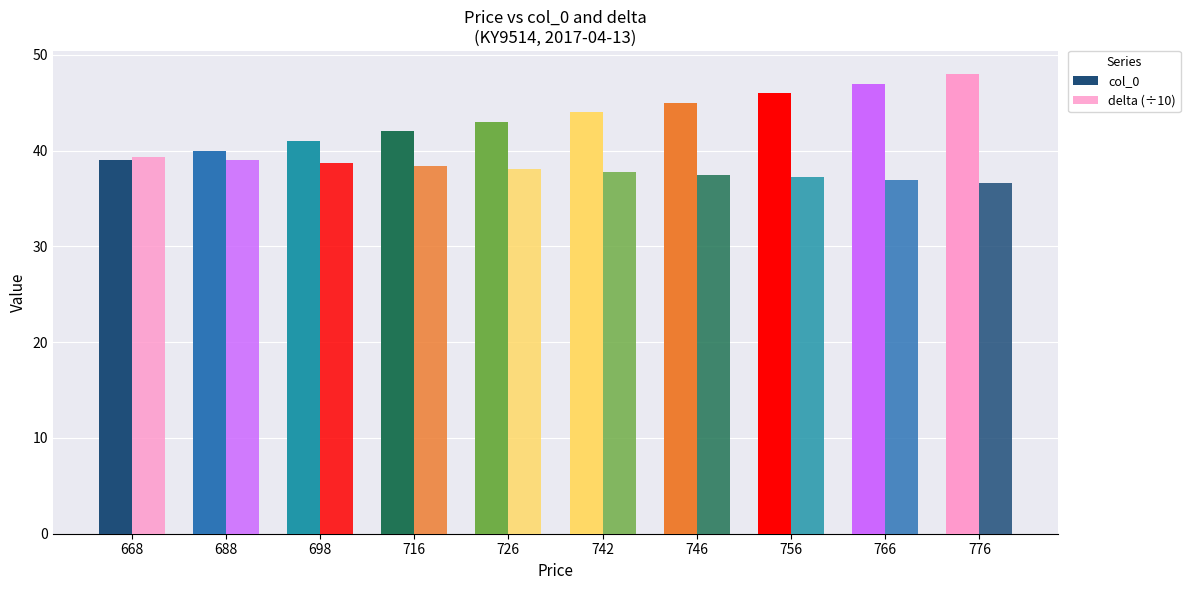

Rank the categories by delta (÷10) value from highest to lowest.

668, 688, 698, 716, 726, 742, 746, 756, 766, 776